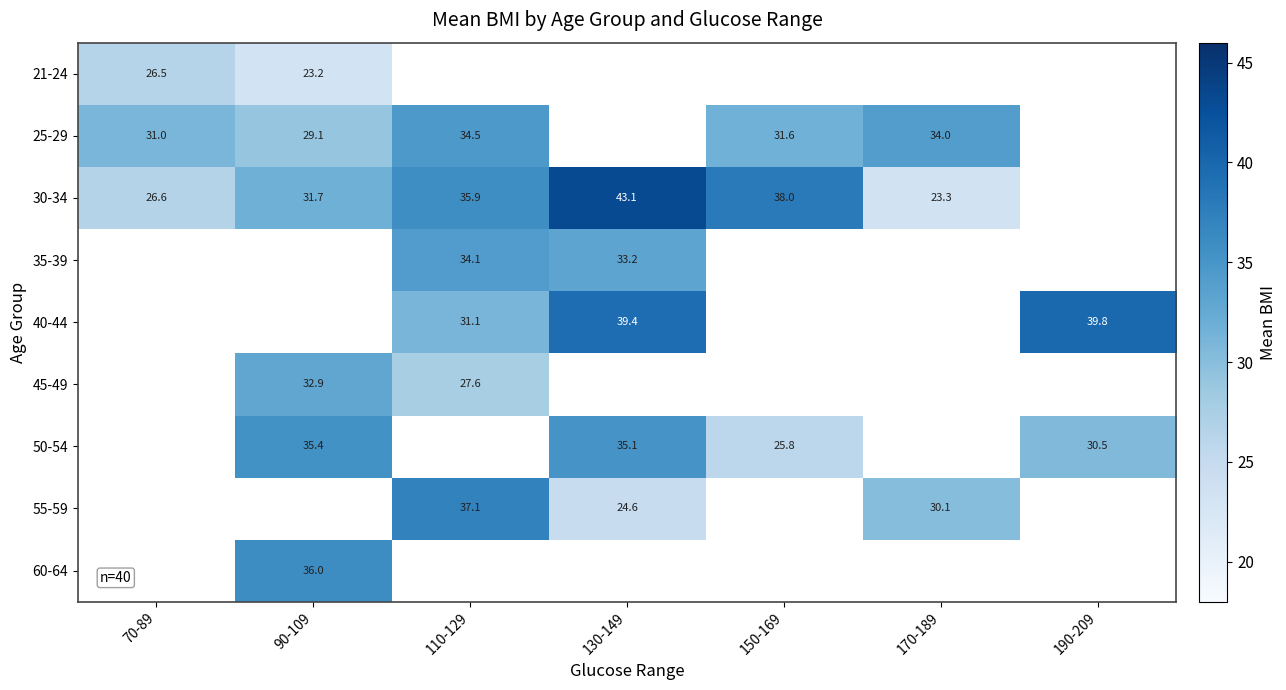

Is the value of 25-29 at 150-169 greater than the value of 55-59 at 110-129?

No